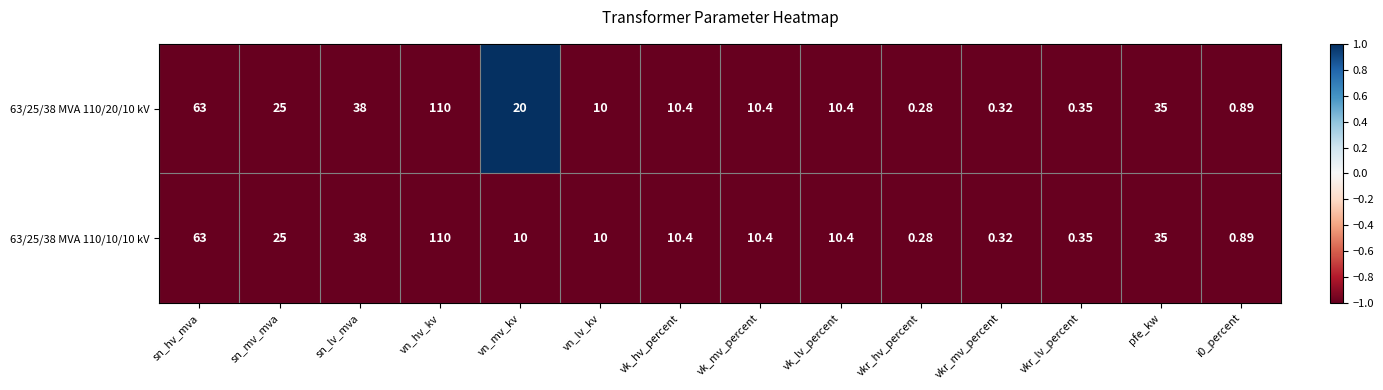

Which label corresponds to the largest value in the chart?

vn_hv_kv